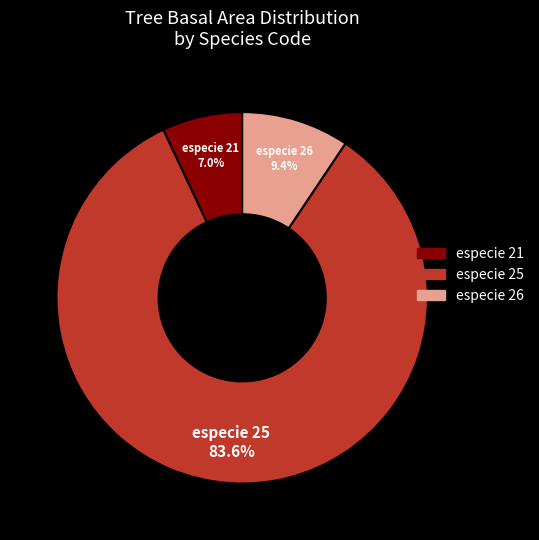

Is there a majority slice in this chart?

Yes